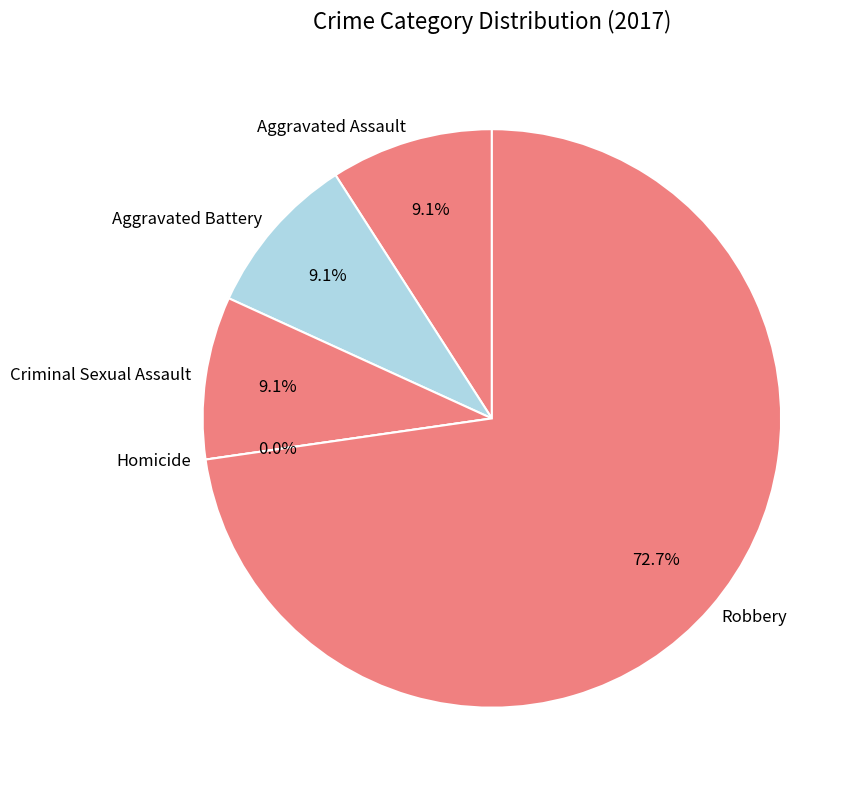

To the nearest percent, what percentage of the pie is Criminal Sexual Assault?

9%